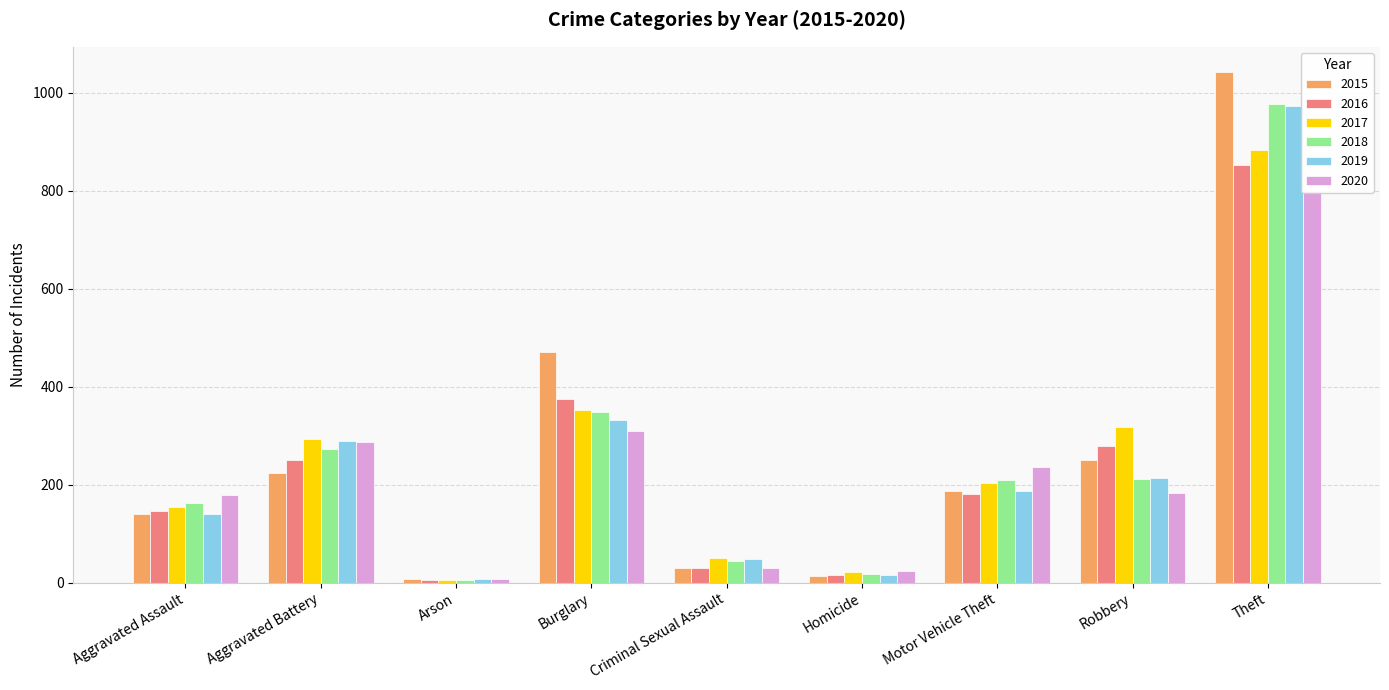

What value does the 2017 series have at Burglary, to the nearest 50?

350